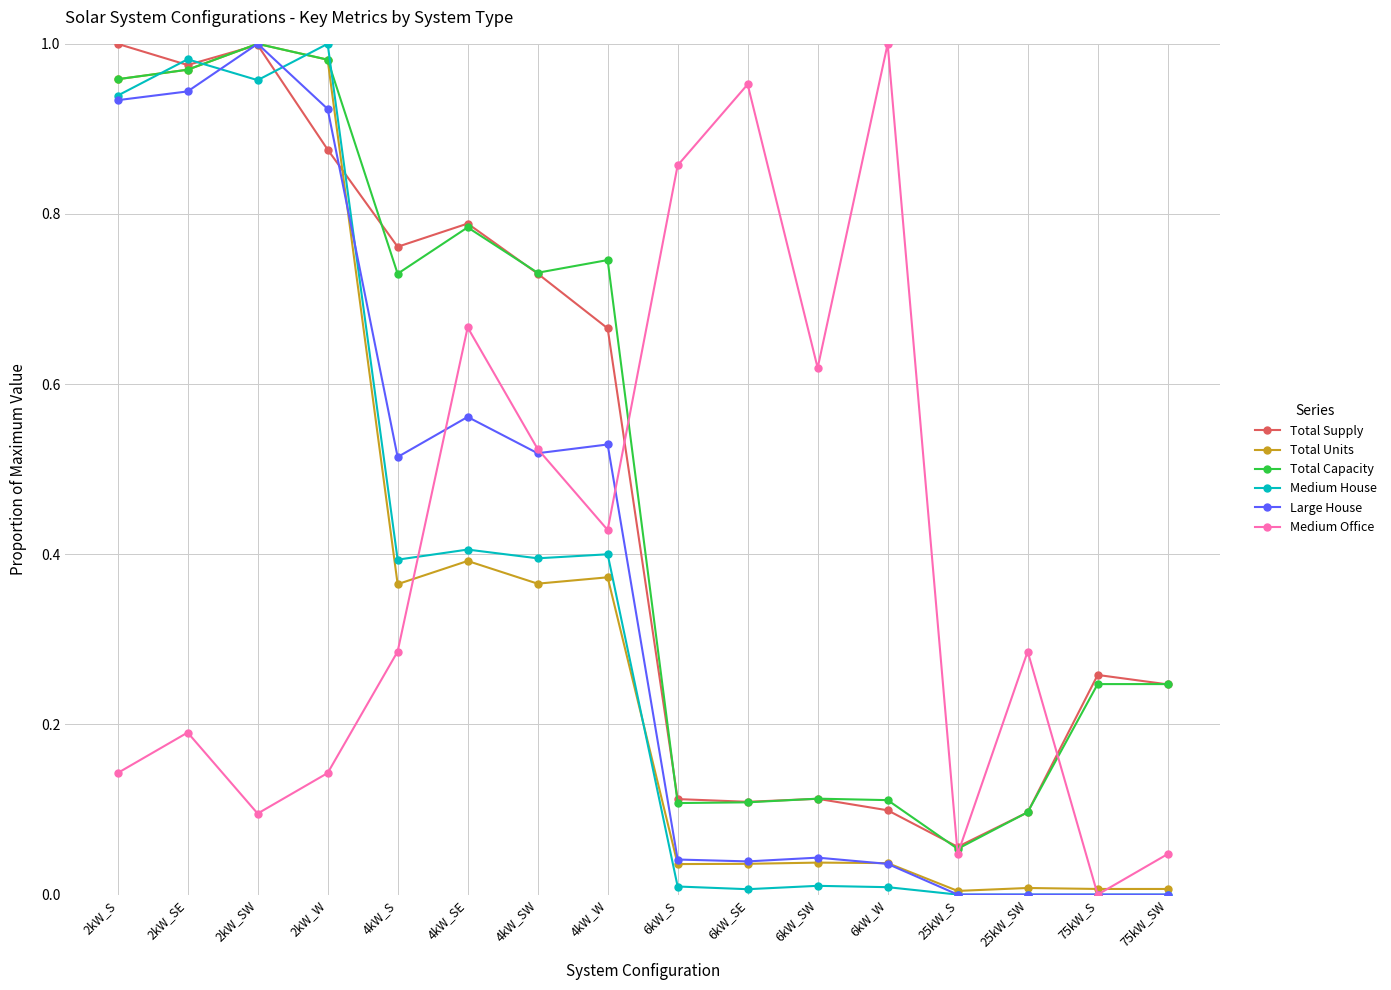

Between 2kW_SE and 6kW_S, which series saw the biggest shift?

Medium House